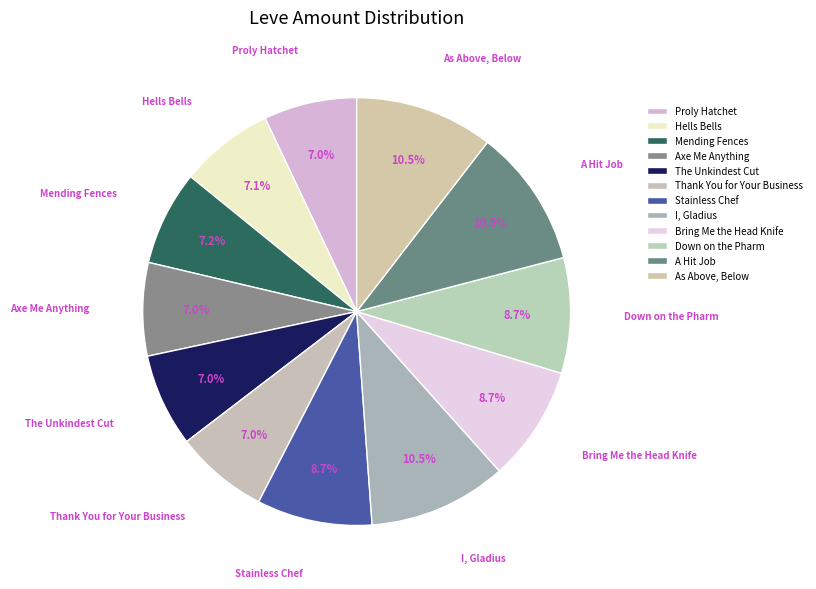

Does any single category account for the majority?

No